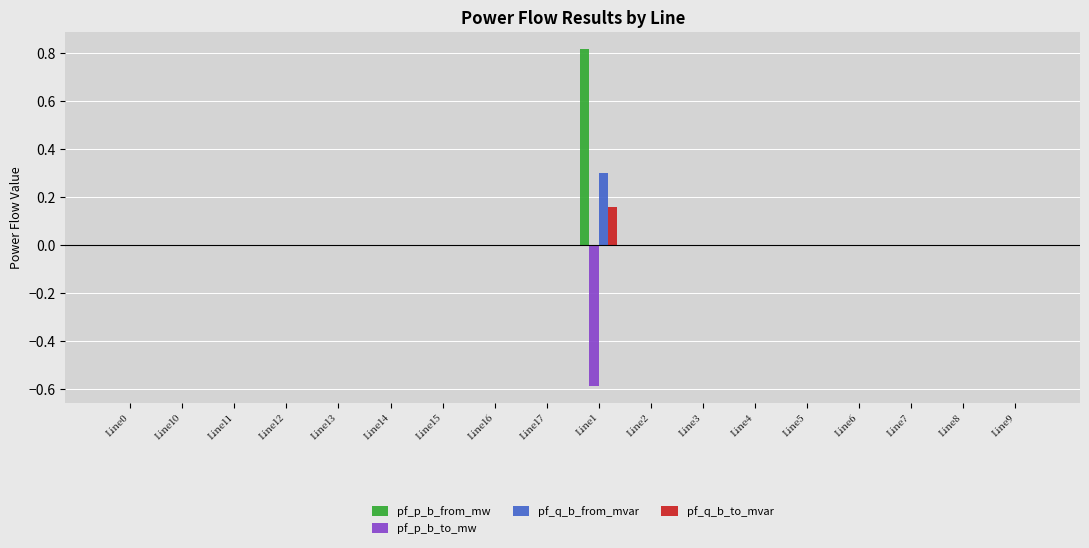

At which category does the chart reach its peak across all series?

Line1